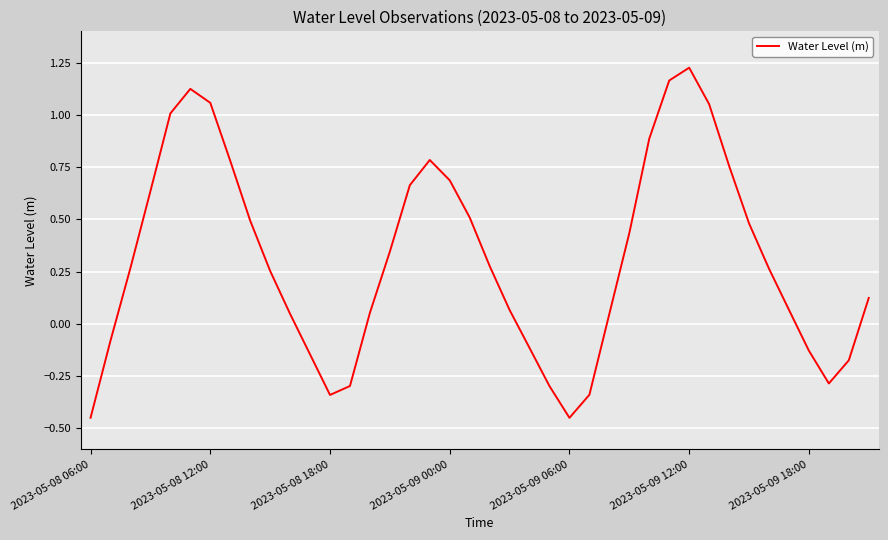

Is this an area chart (filled region under the line)?

No